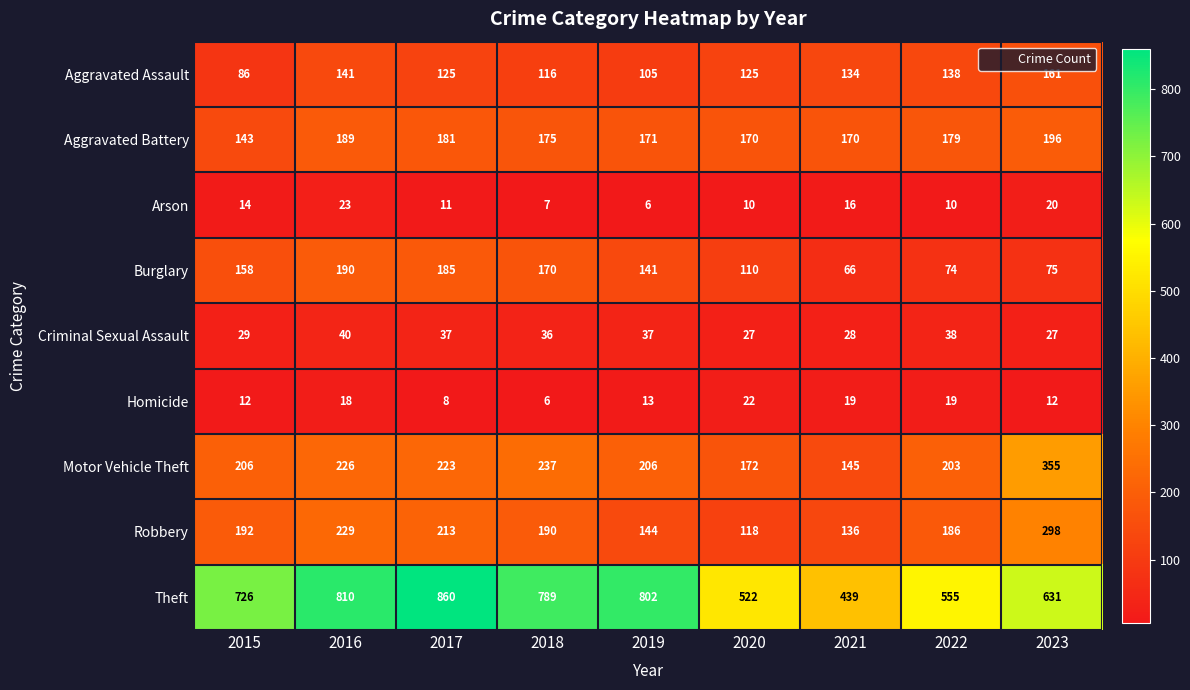

At 2015, list the series in order from largest to smallest.

Theft, Motor Vehicle Theft, Robbery, Burglary, Aggravated Battery, Aggravated Assault, Criminal Sexual Assault, Arson, Homicide